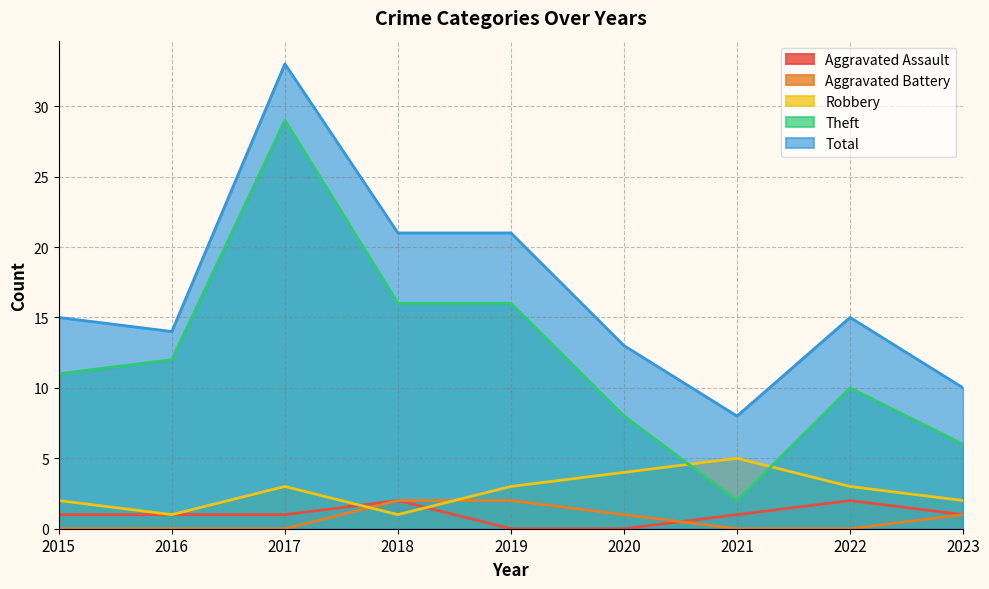

Count the Aggravated Assault values in the range 1 to 2.

7